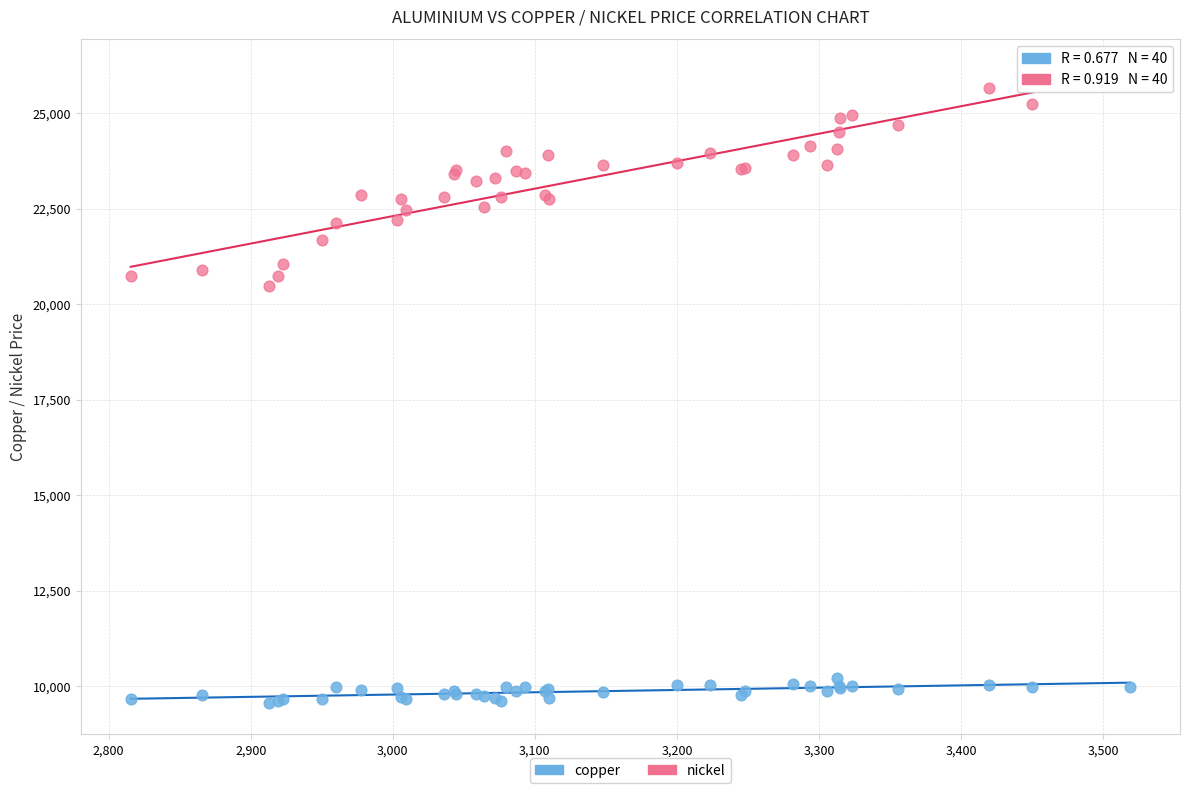

Across all series, what Y value is closest to 17835?

20480.0